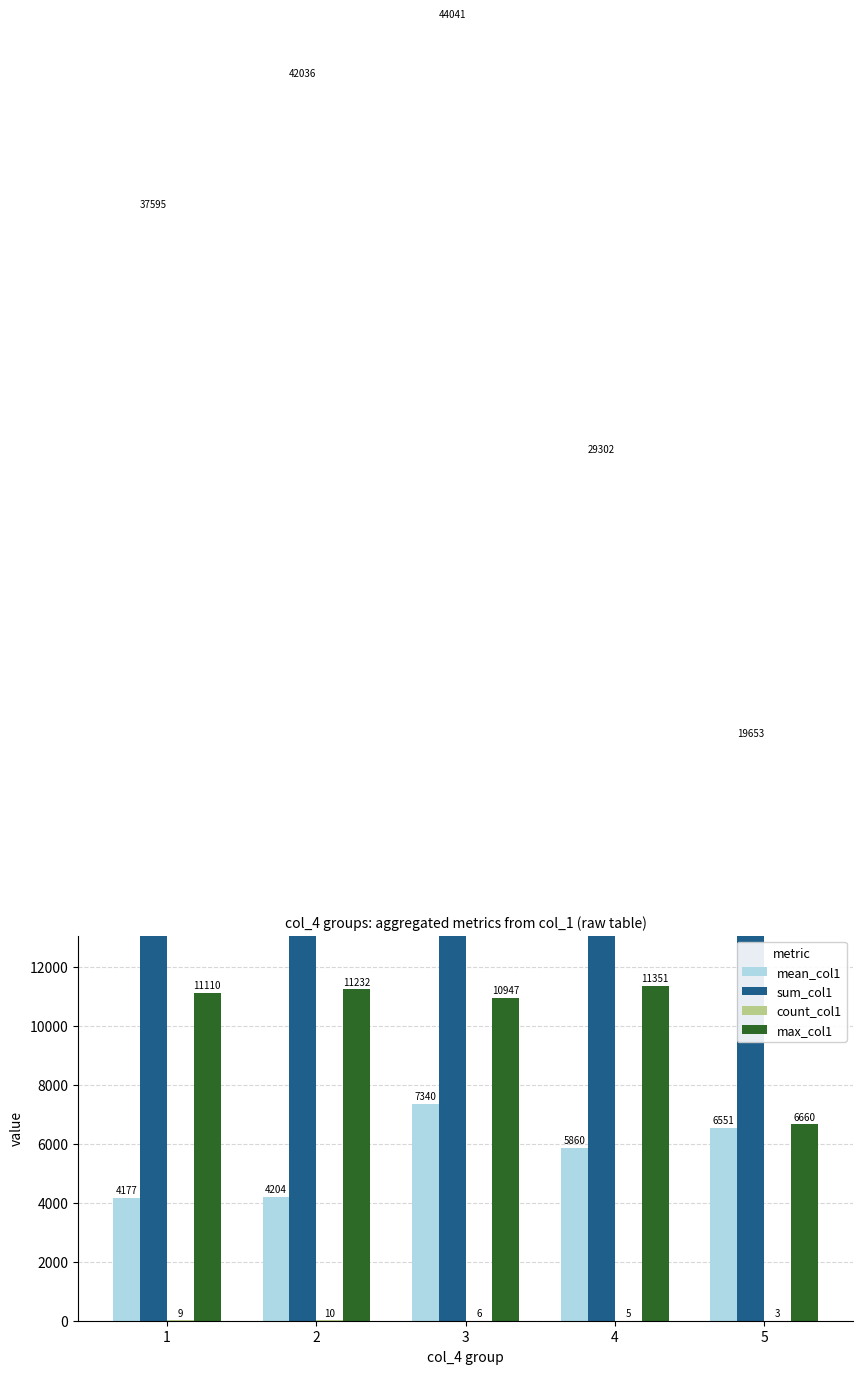

List the labels in order of max_col1 value, smallest first.

5, 3, 1, 2, 4